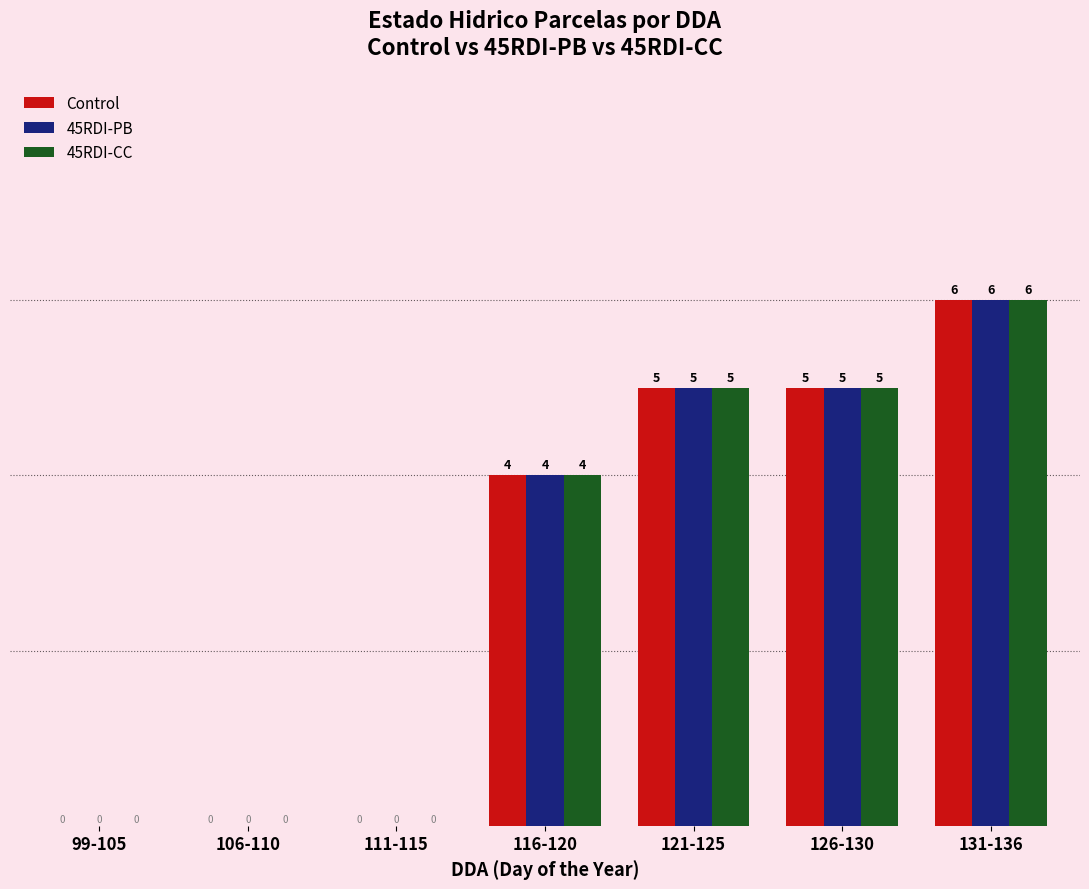

How many groups of bars are there?

7